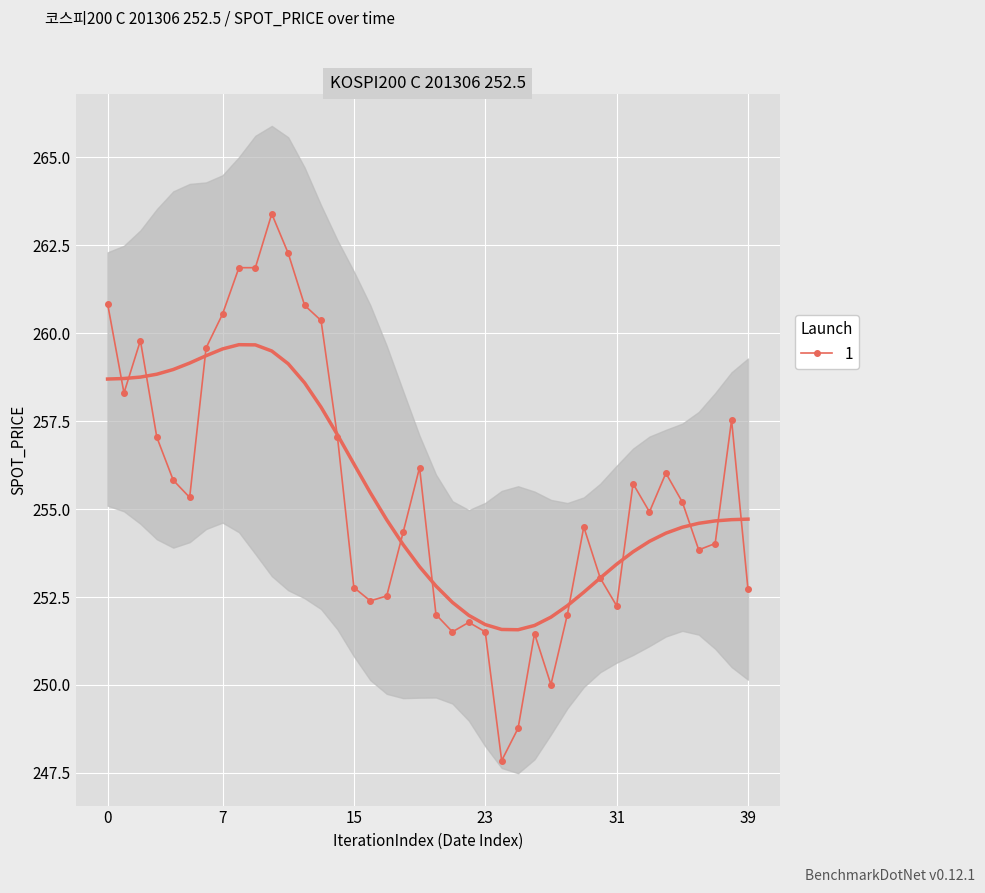

The 1 series shows 332.5 at 15. True or false?

False